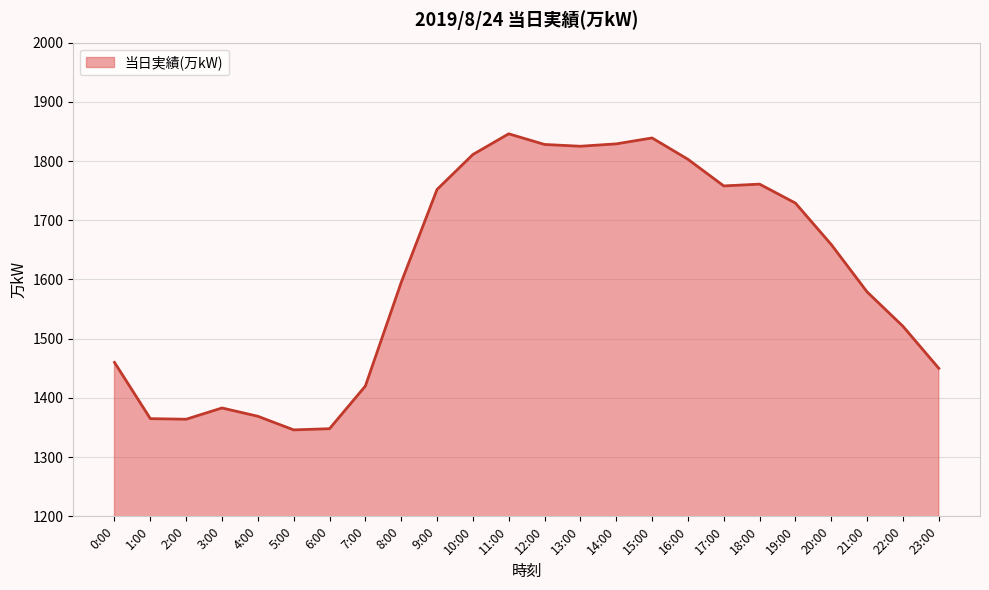

What is the smallest value displayed?

1346